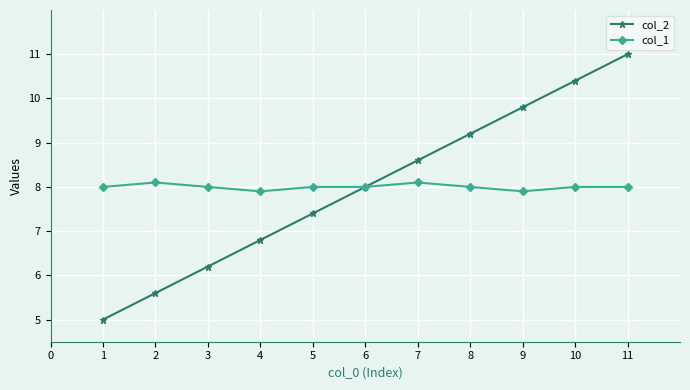

What is the highest value of the col_1 series?

8.1